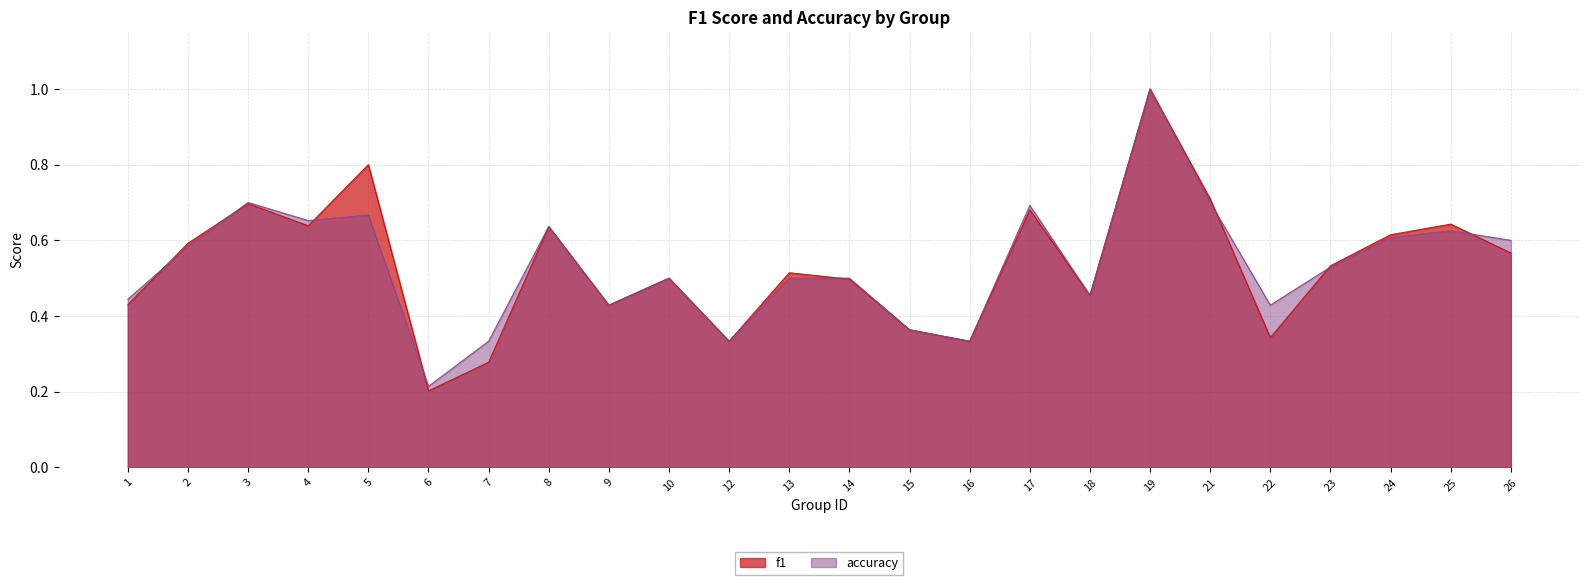

How many interior local valleys does the accuracy series have?

7